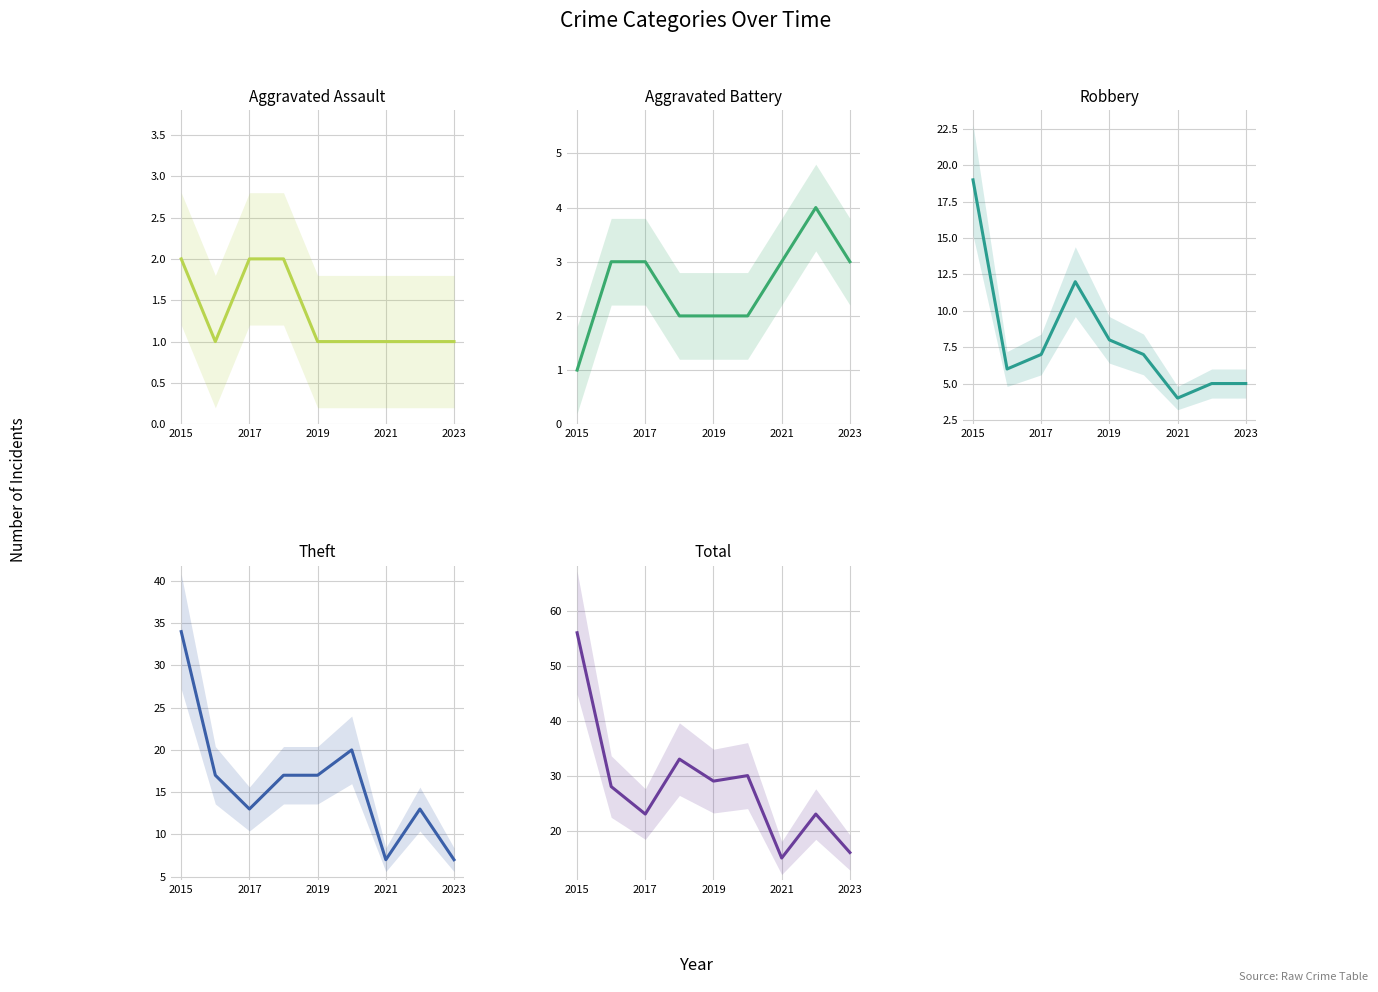

Reading right to left, list all the values displayed in this chart.

Aggravated Assault: 1	1	1	1	1	2	2	1	2
Aggravated Battery: 3	4	3	2	2	2	3	3	1
Robbery: 5	5	4	7	8	12	7	6	19
Theft: 7	13	7	20	17	17	13	17	34
Total: 16	23	15	30	29	33	23	28	56